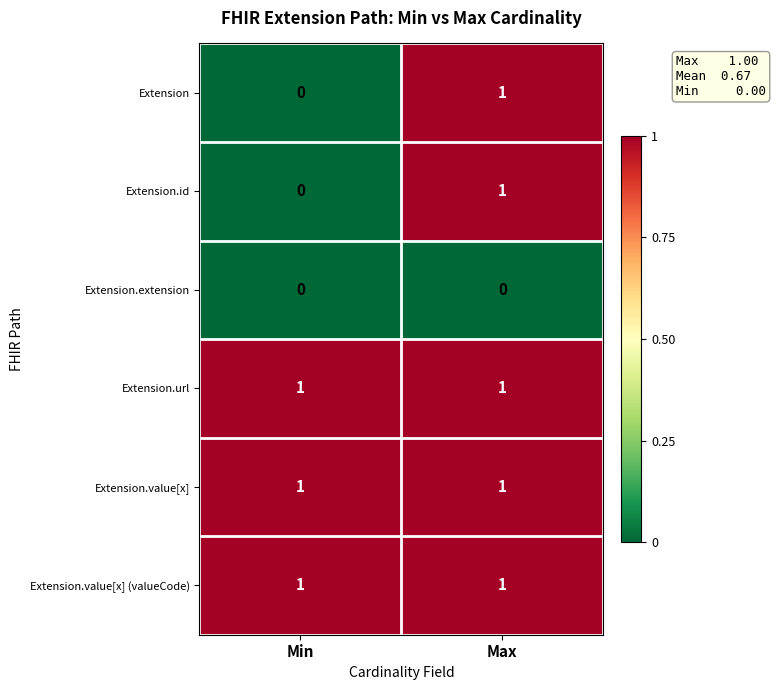

Reading left to right, transcribe all the data shown in this chart.

Extension: Min=0	Max=1
Extension.id: Min=0	Max=1
Extension.extension: Min=0	Max=0
Extension.url: Min=1	Max=1
Extension.value[x]: Min=1	Max=1
Extension.value[x] (valueCode): Min=1	Max=1